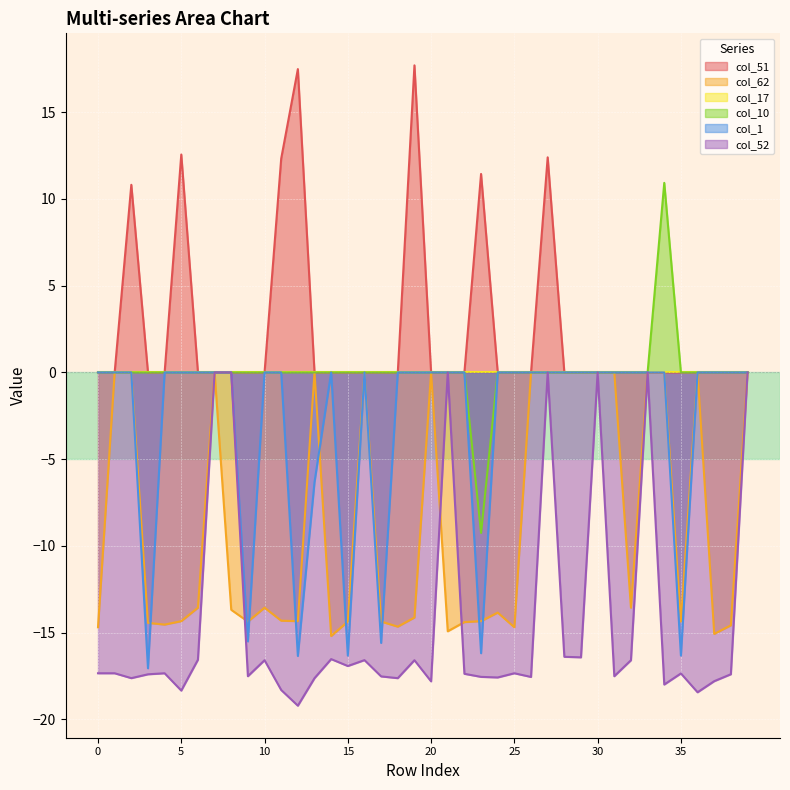

Does the chart display data point markers on the line(s)?

No